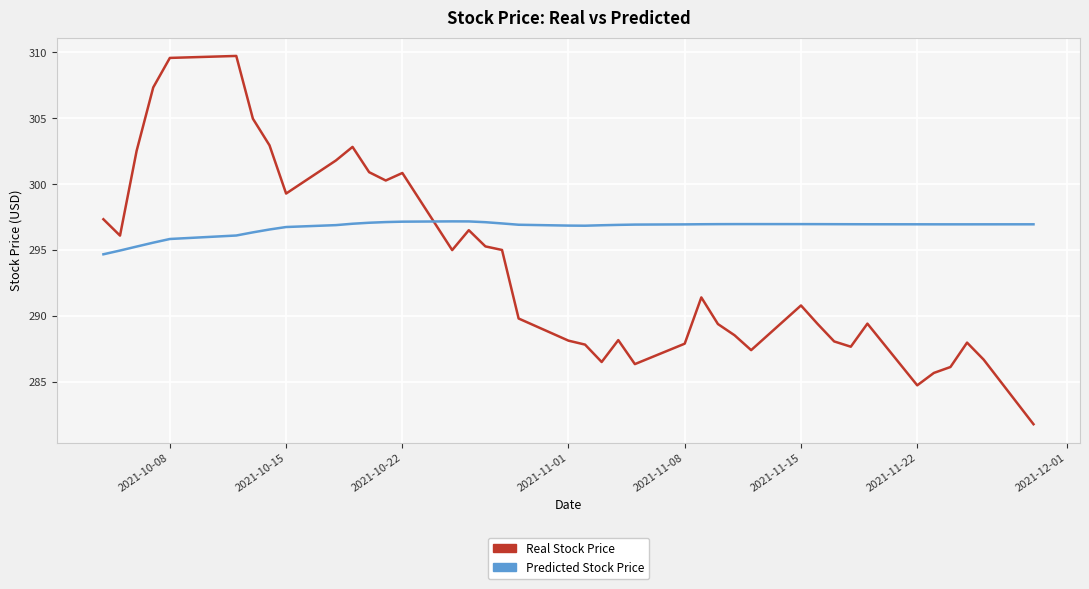

Which series has the largest range (max minus min)?

Real Stock Price